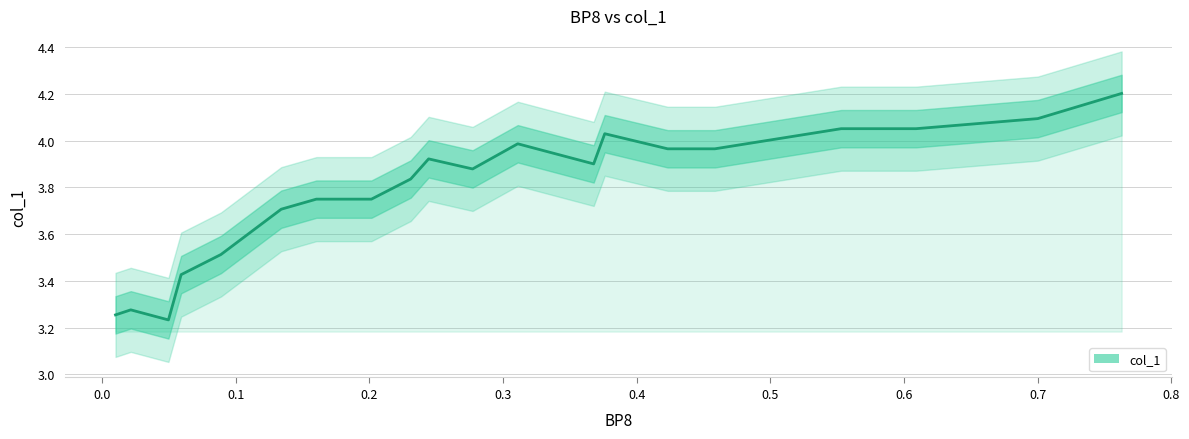

How many interior local valleys (lower than both neighbors) does the data have?

3